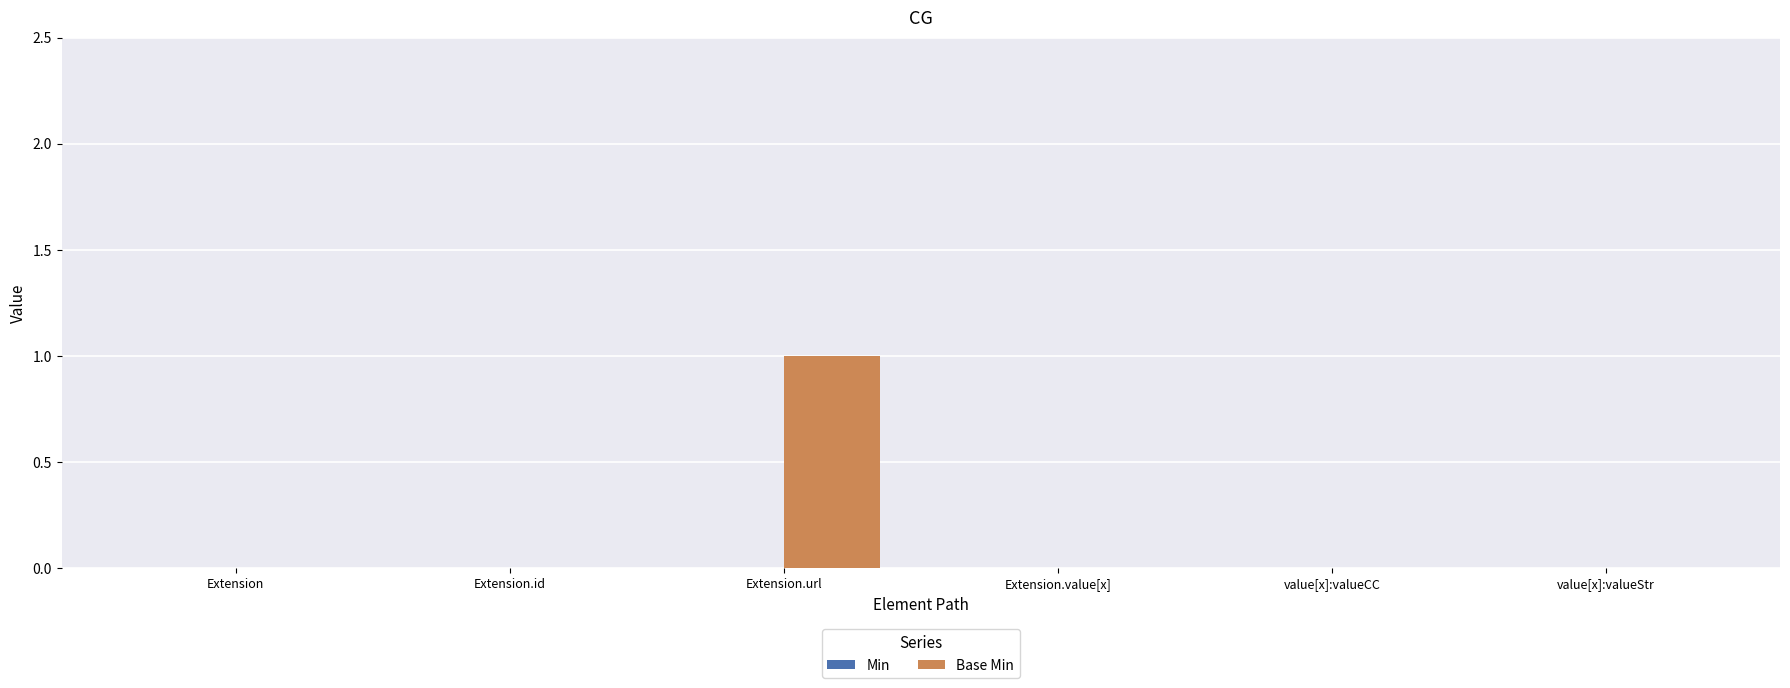

Count the number of data series in this chart.

1